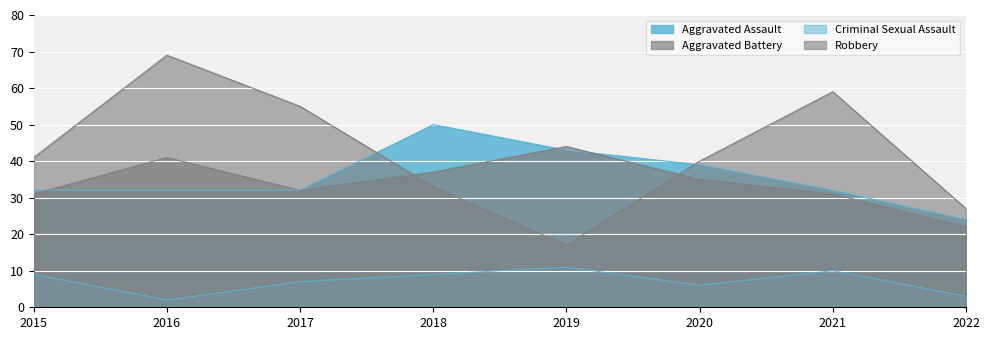

At which label is Criminal Sexual Assault closest to 6?

2020